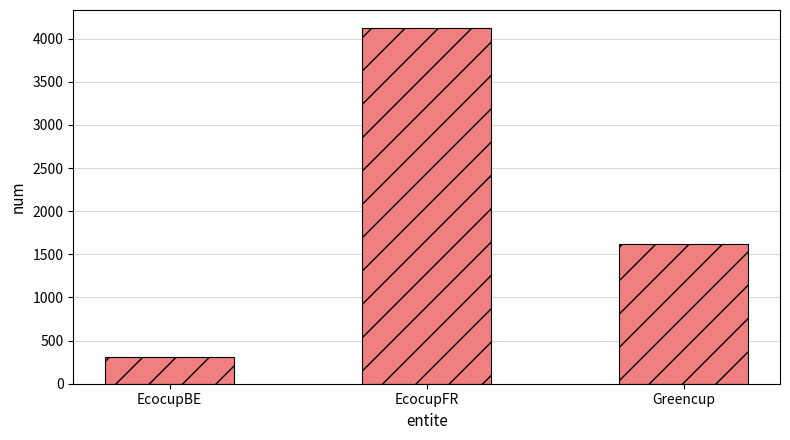

How many bars are there in total?

3